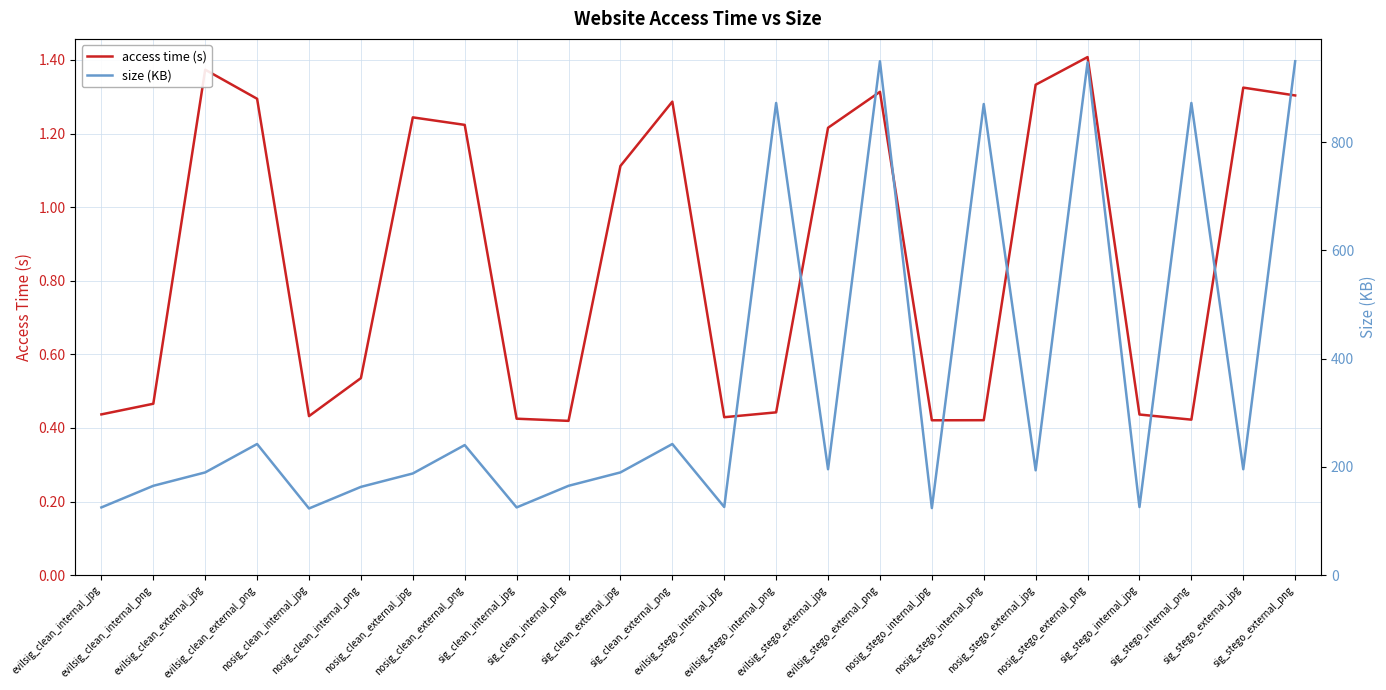

How many data points in access time (s) are less than 1?

12